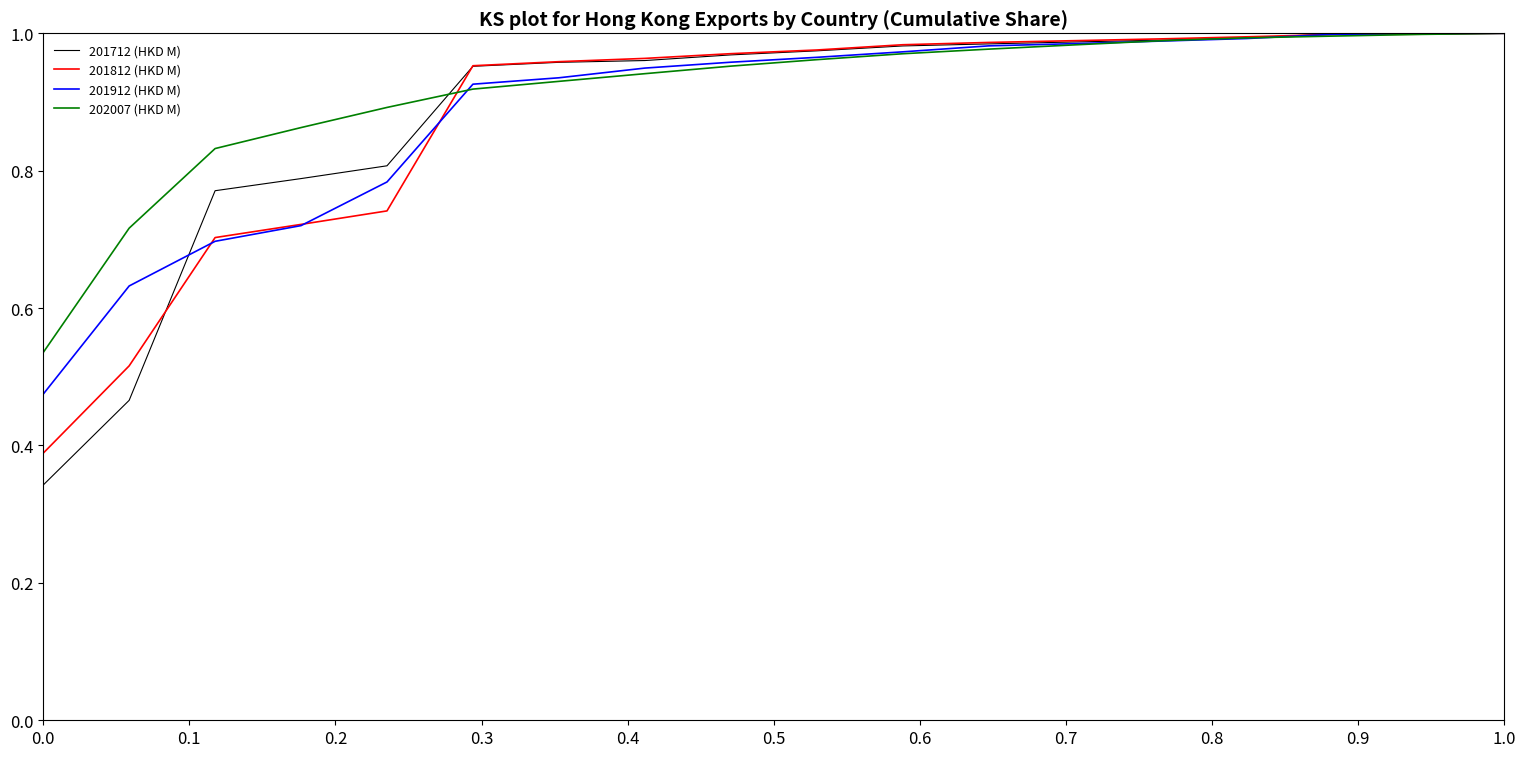

How many distinct data groups are displayed?

4